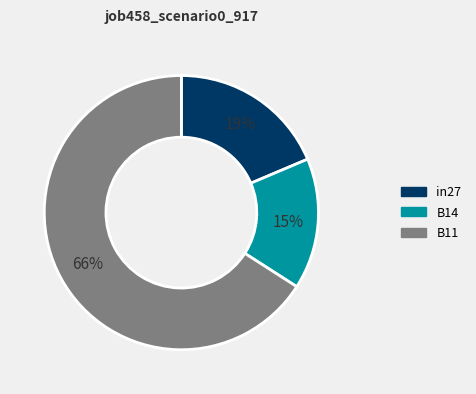

Combined, do in27 and B11 account for over 50%?

Yes